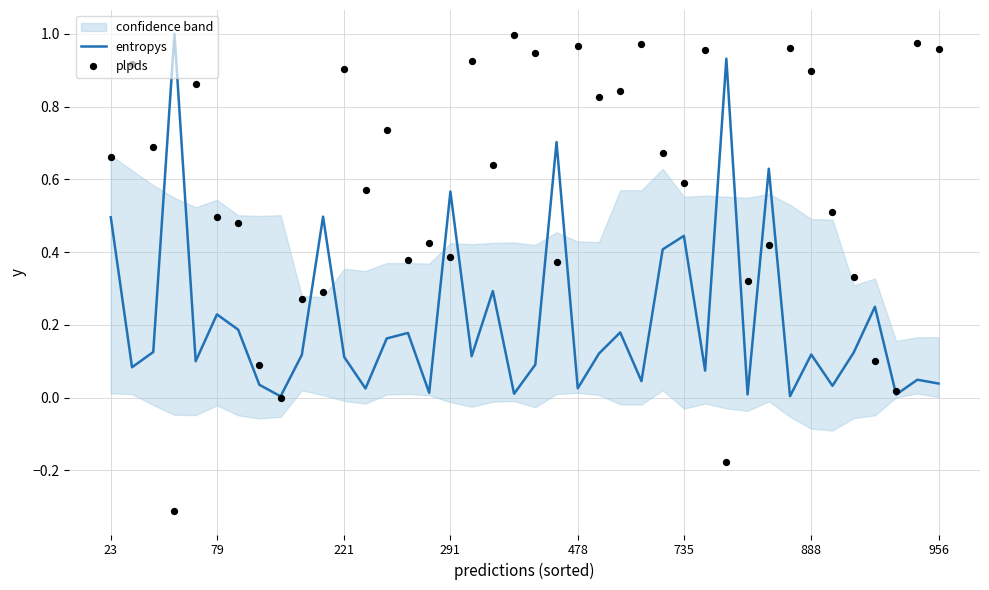

What are all the series names shown in the legend?

entropys, plpds